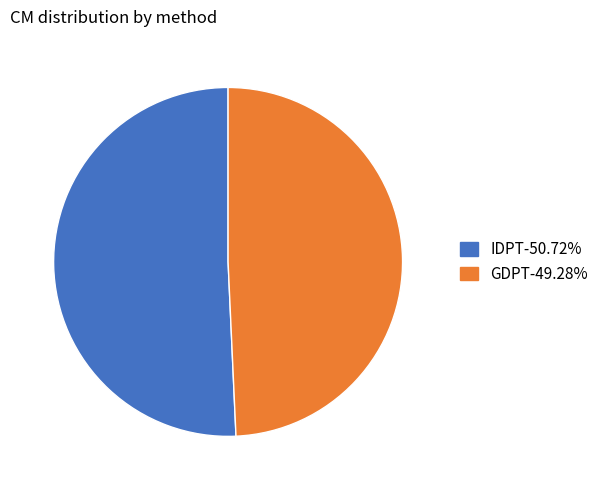

Which has a higher value, IDPT or GDPT?

IDPT